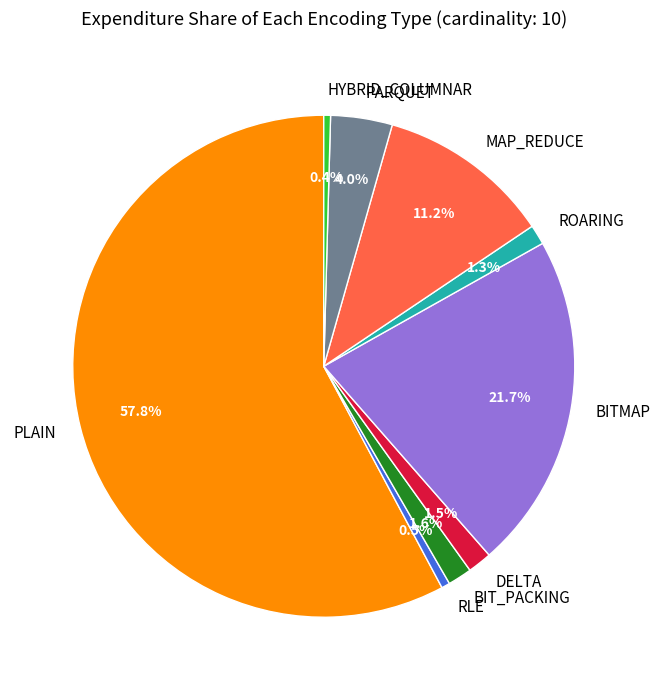

Between MAP_REDUCE and DELTA, which is larger?

MAP_REDUCE